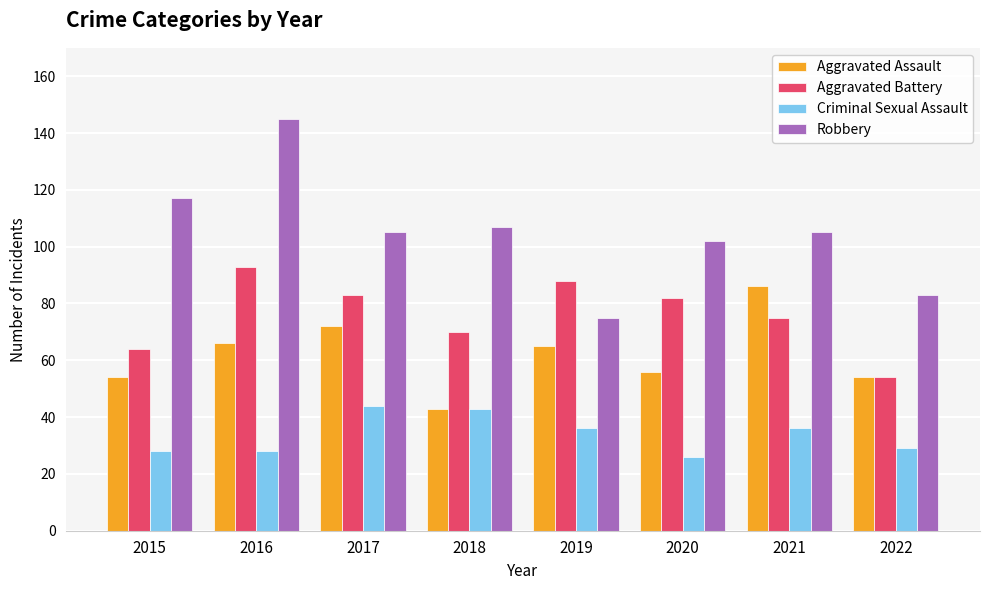

How many data points in Criminal Sexual Assault are less than 36?

4